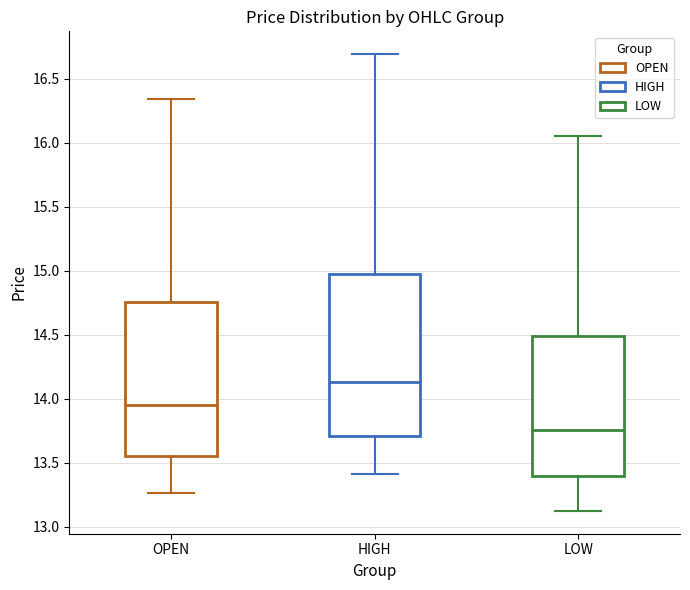

Which box has the lowest median line?

LOW